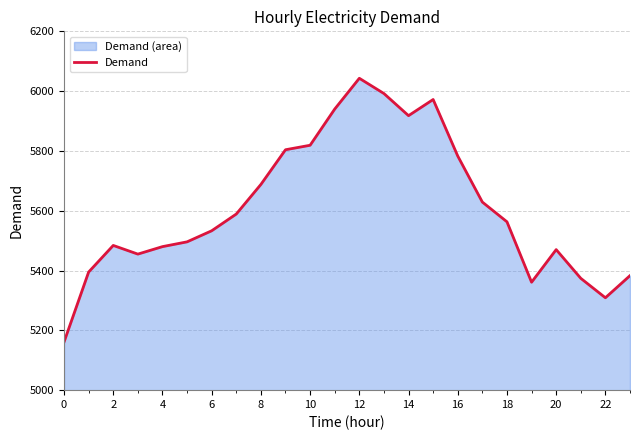

Read the value at 14, to the nearest 10.

5920